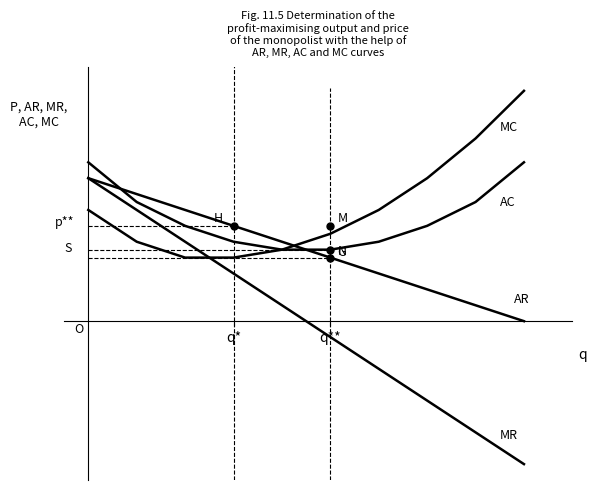

Does the chart have visible grid lines?

No